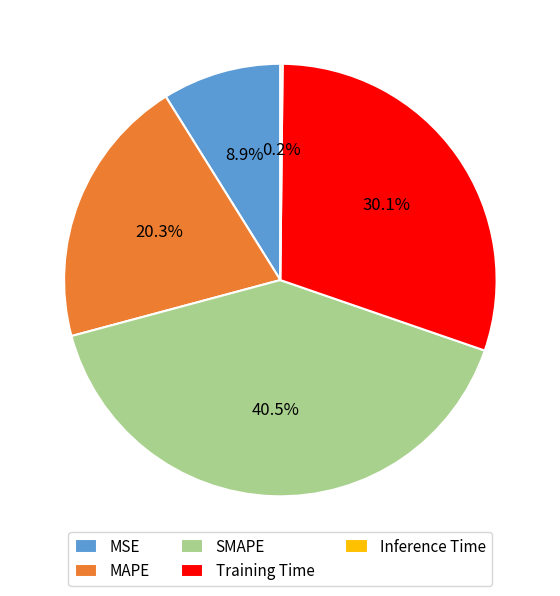

Which category has the biggest portion of the pie?

SMAPE